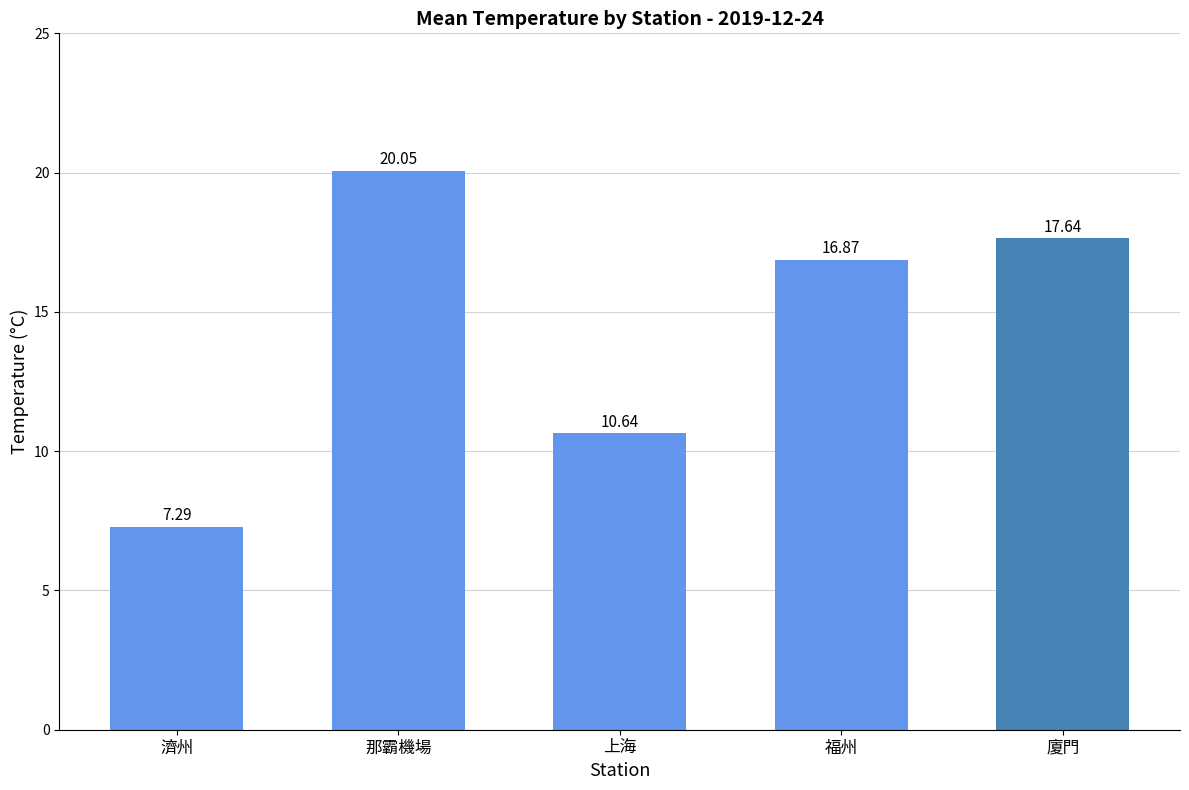

Reading left to right, what are all the values shown in this chart?

7.3	20.1	10.6	16.9	17.6